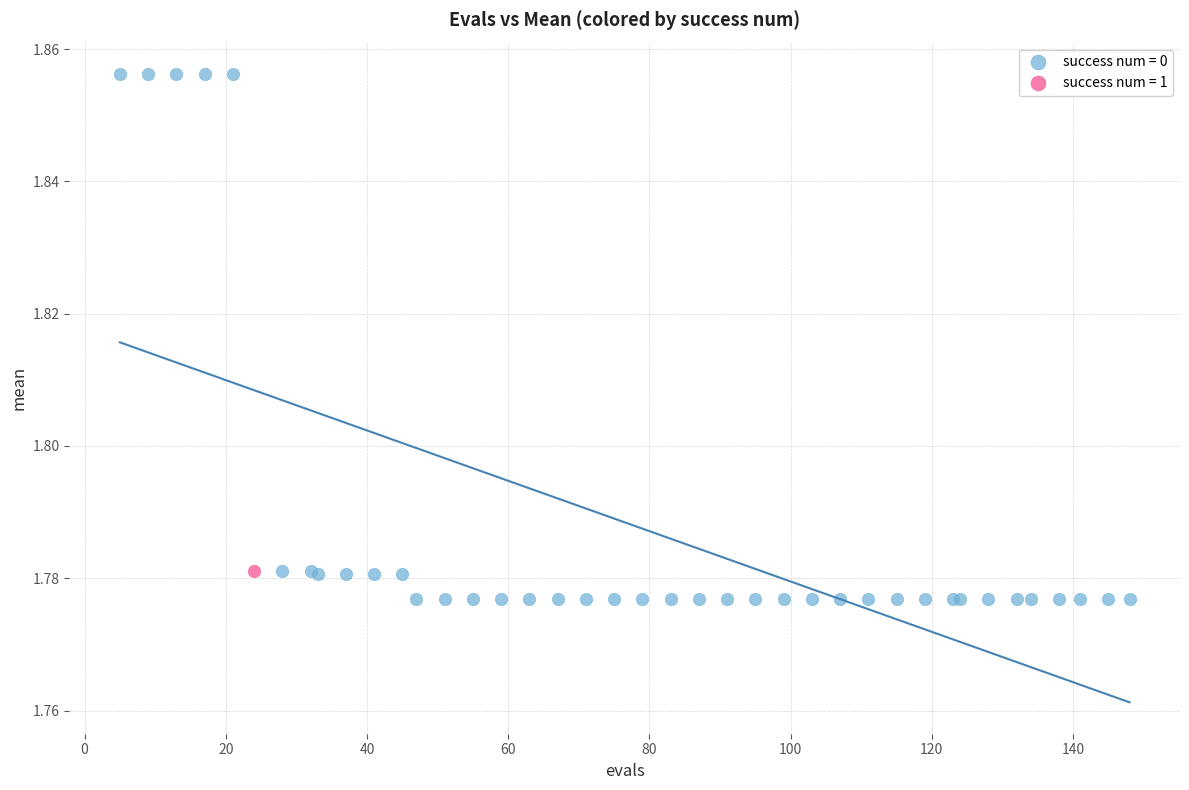

What are all the series names shown in the legend?

success num = 0, success num = 1